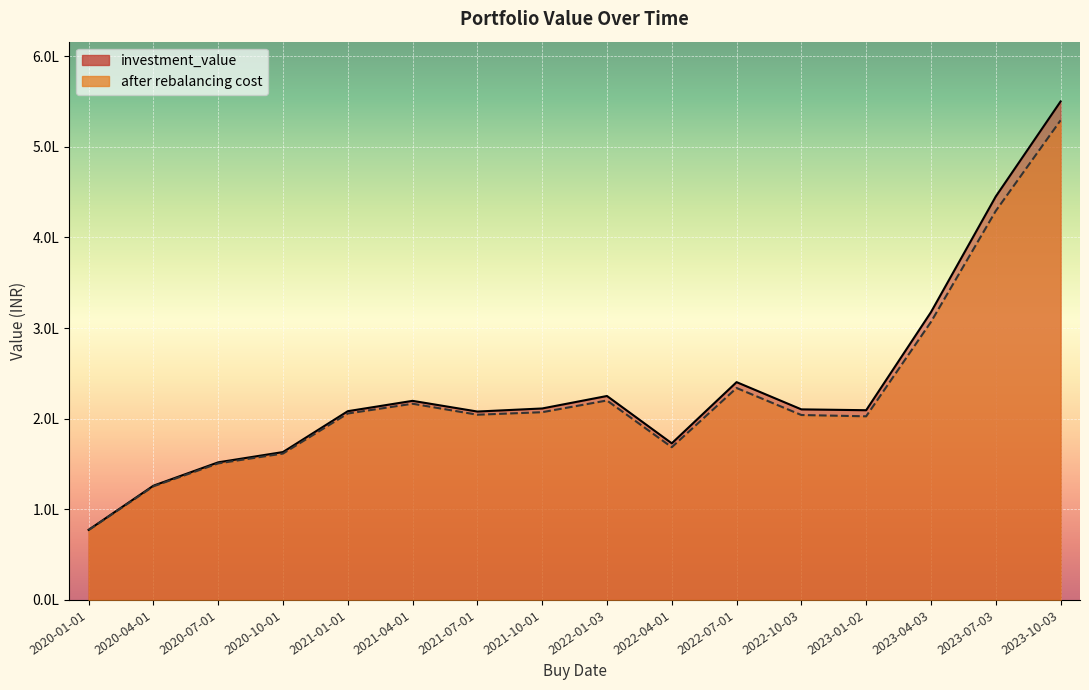

What is the difference between the highest and lowest values at 2020-07-01?

1172.5